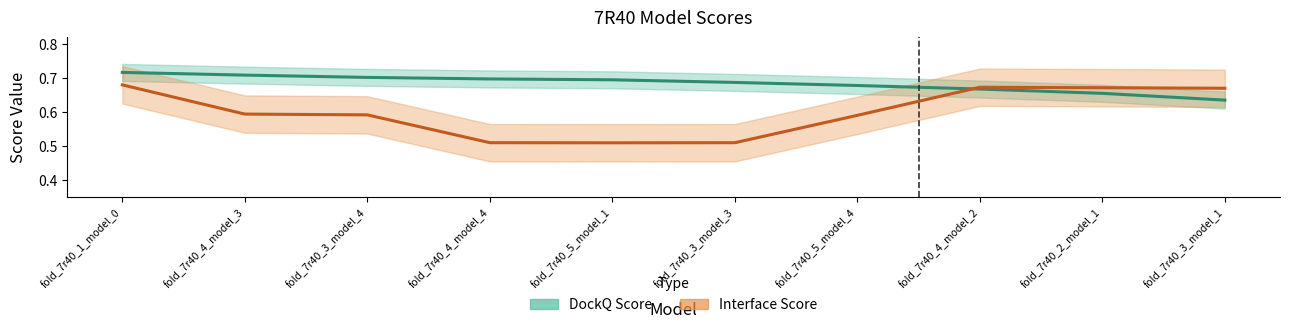

Rank the categories by Interface Score value from lowest to highest.

fold_7r40_5_model_1, fold_7r40_3_model_3, fold_7r40_4_model_4, fold_7r40_5_model_4, fold_7r40_3_model_4, fold_7r40_4_model_3, fold_7r40_3_model_1, fold_7r40_2_model_1, fold_7r40_4_model_2, fold_7r40_1_model_0